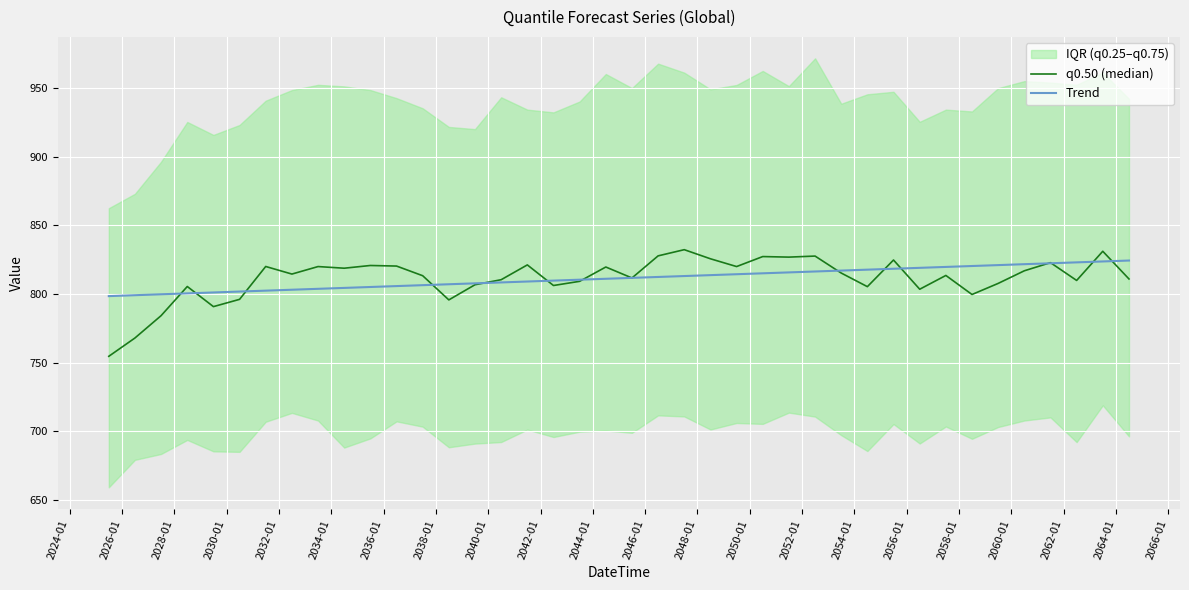

What is the minimum value for Trend?

798.5